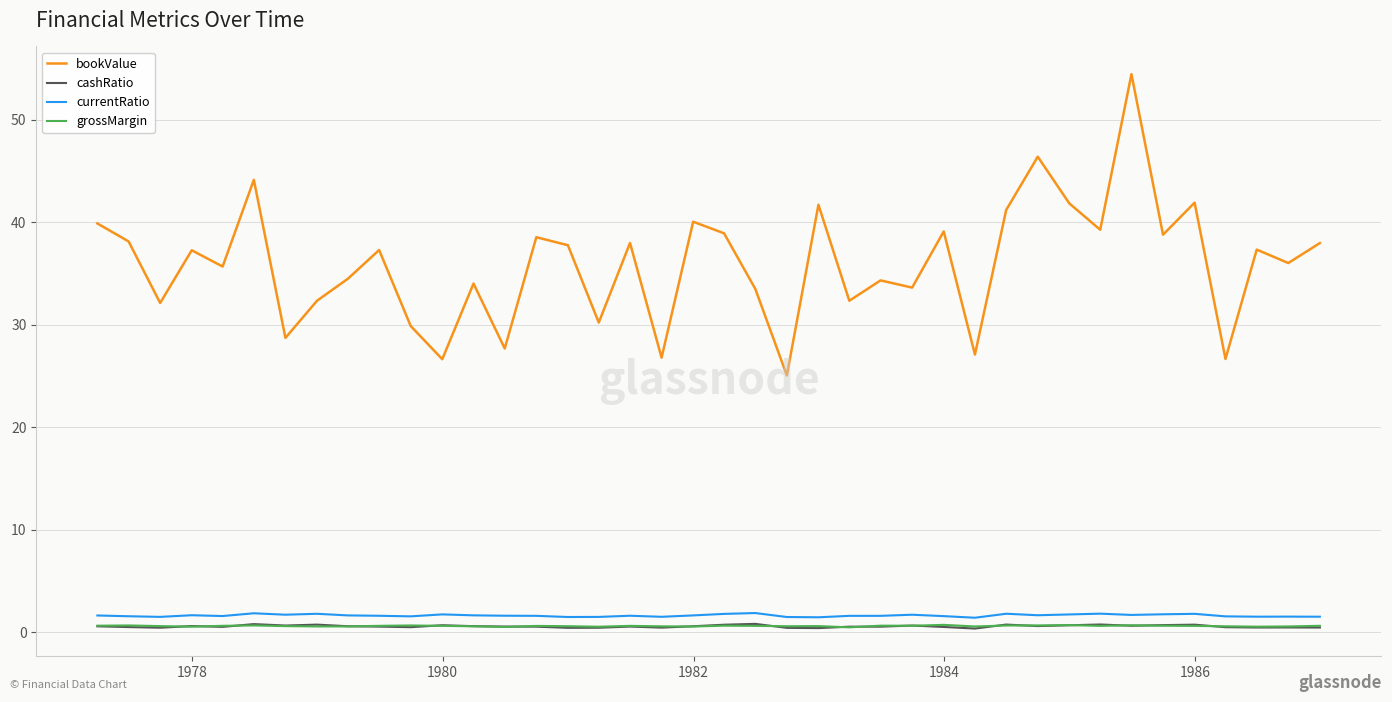

How many currentRatio values are between 1 and 2?

40